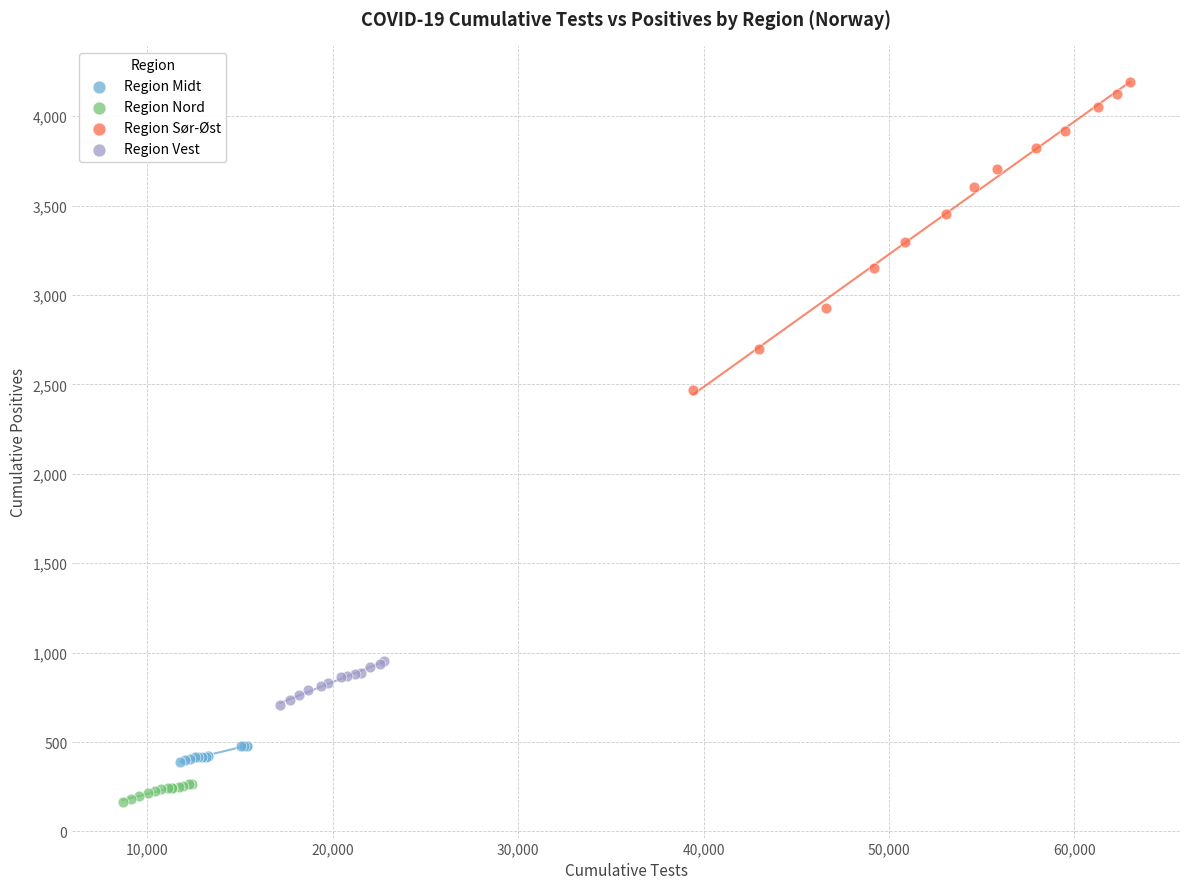

What are all the series names shown in the legend?

Region Midt, Region Nord, Region Sør-Øst, Region Vest